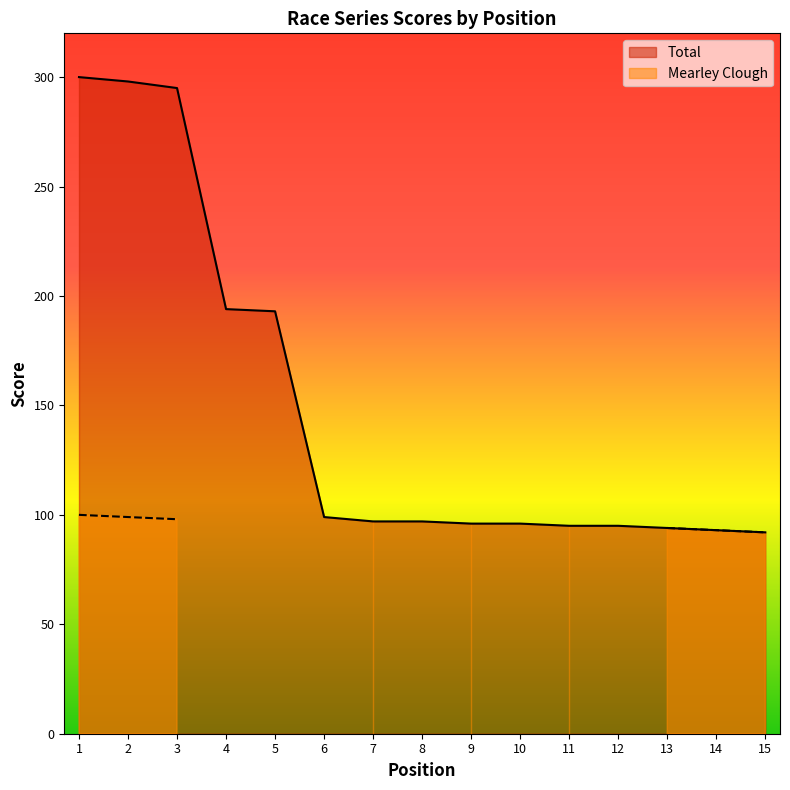

Which category has the highest value across all series?

1